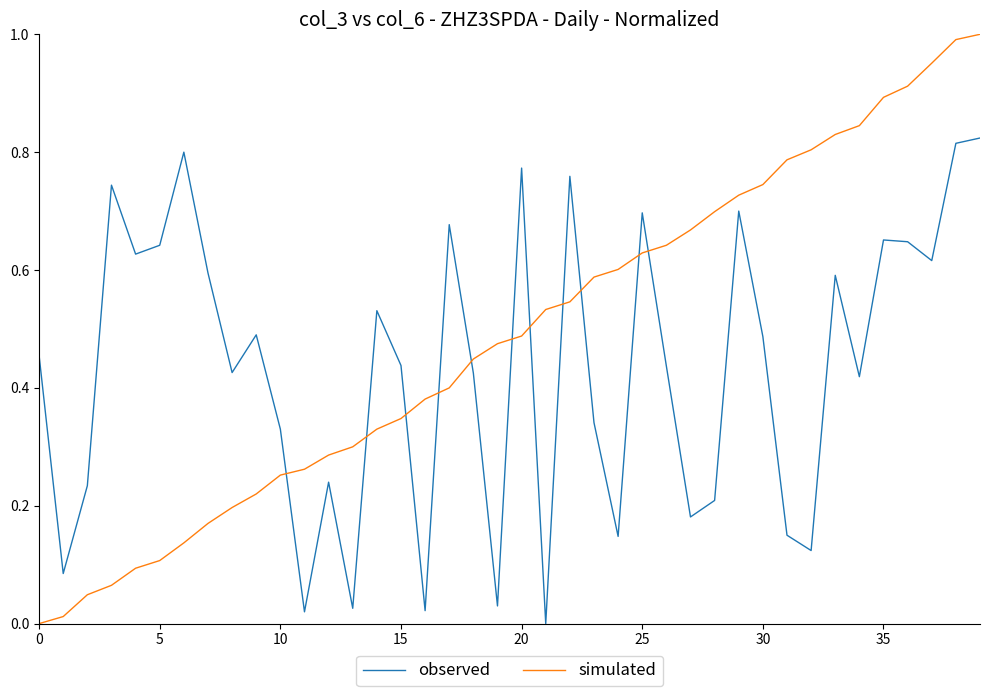

At how many categories does at least one series exceed 0?

40